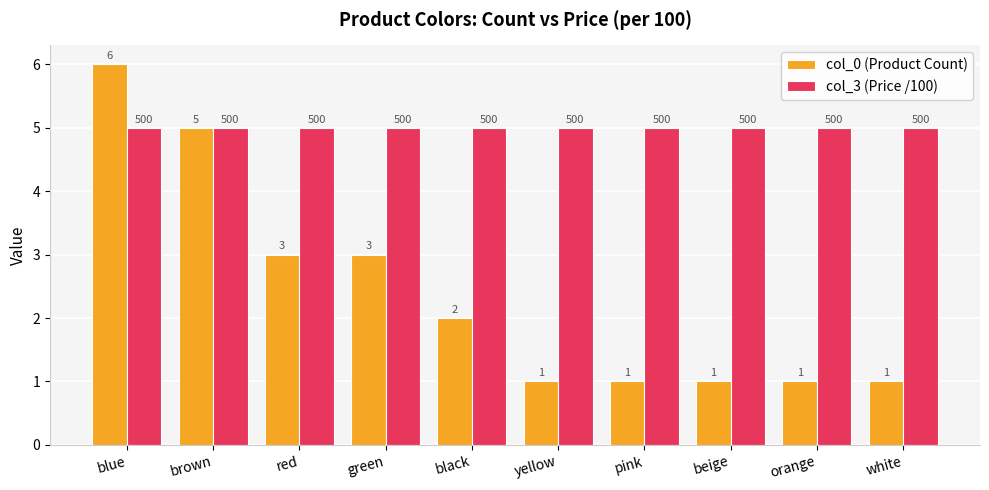

Rank the series at yellow from lowest to highest value.

col_0 (Product Count), col_3 (Price /100)